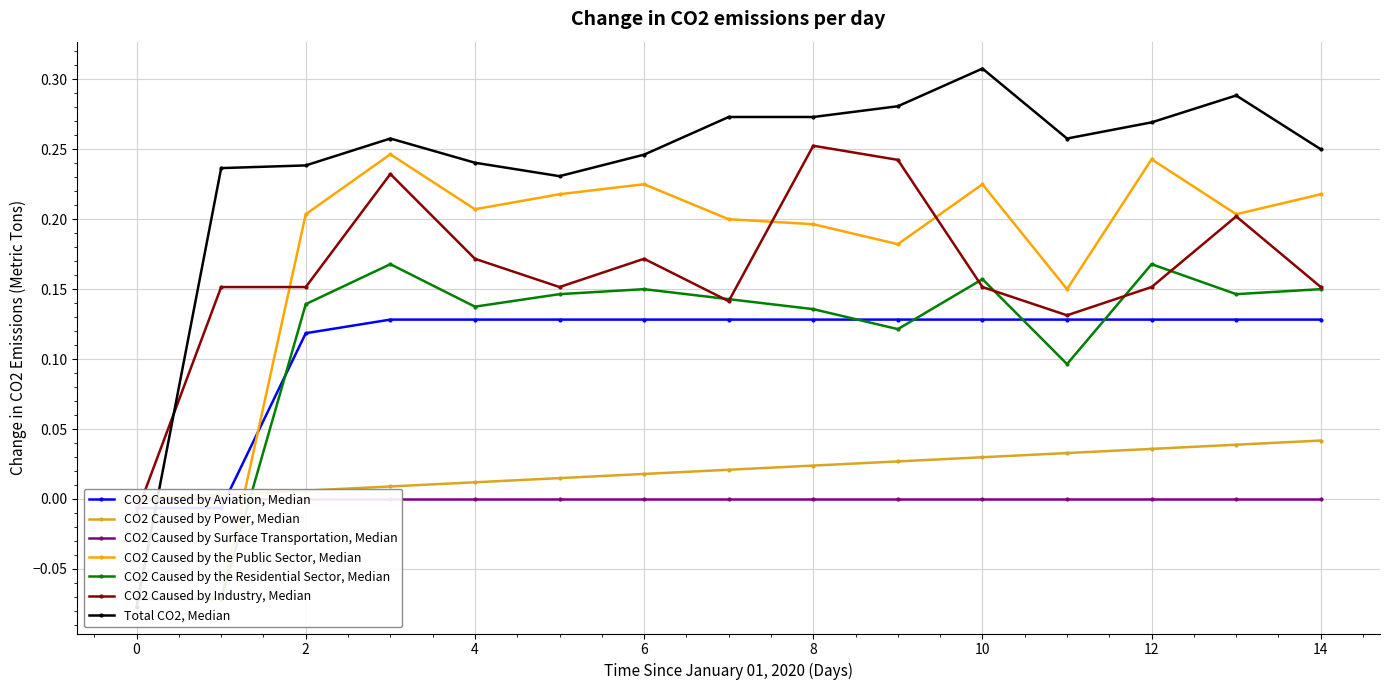

Read the CO2 Caused by the Public Sector, Median value at 14.

0.2